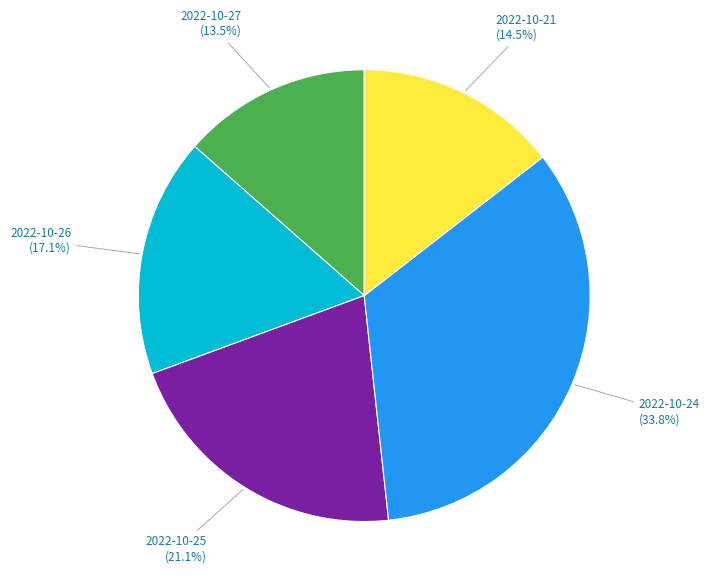

Is there any slice that represents more than half of the pie?

No